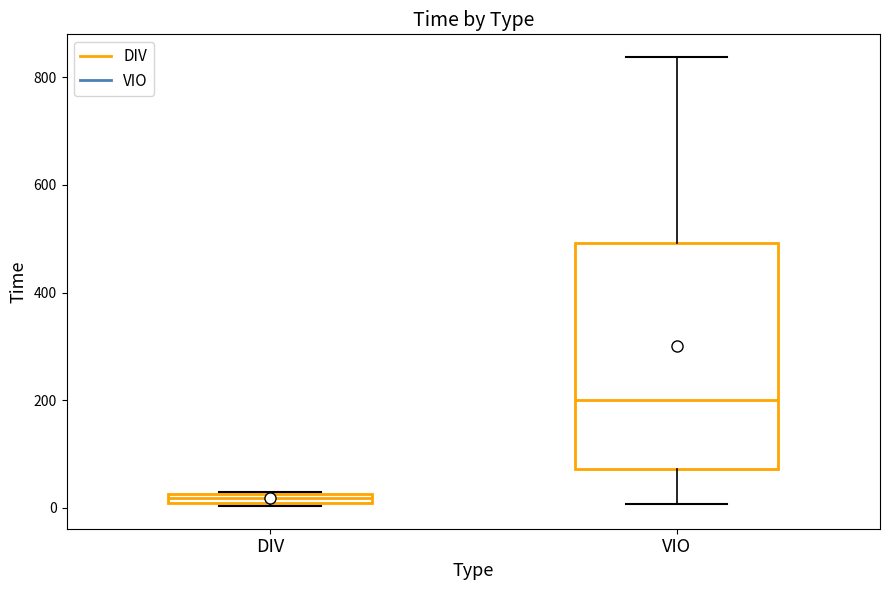

Which box is the tallest, from its lower edge to its upper edge?

VIO